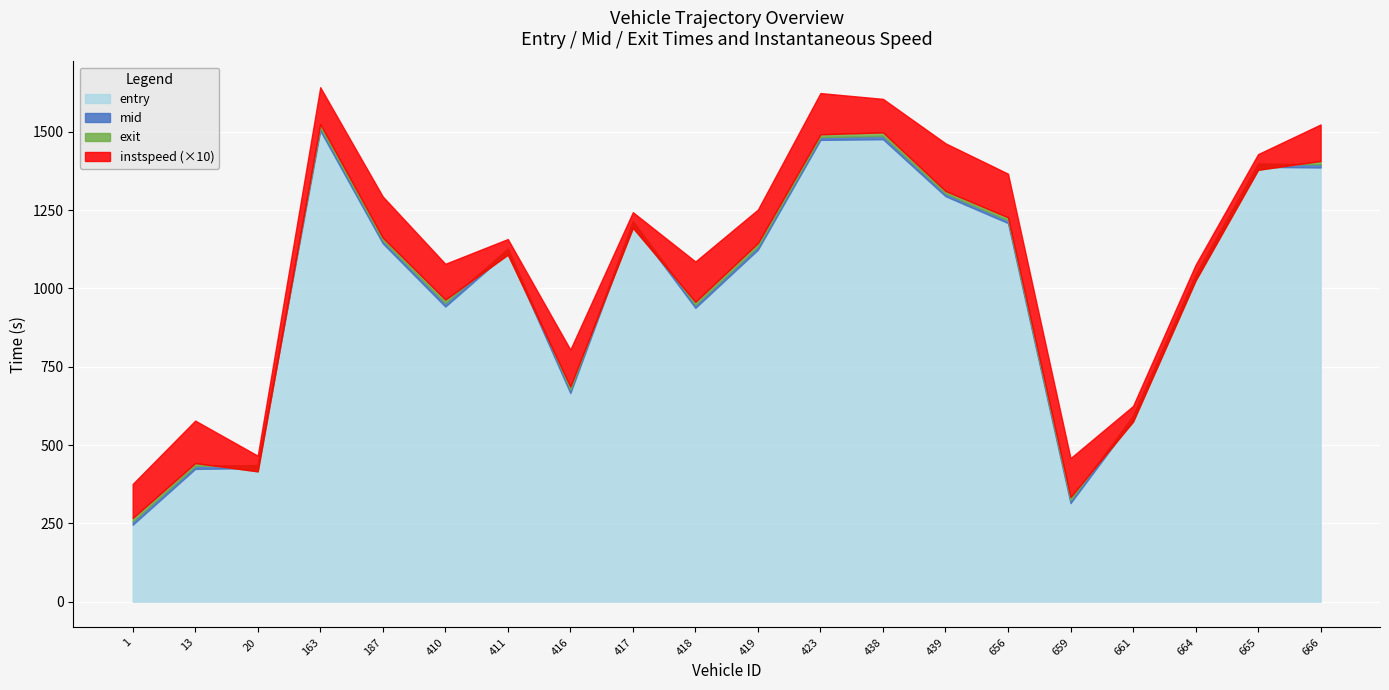

At which category does the chart reach its minimum across all series?

20